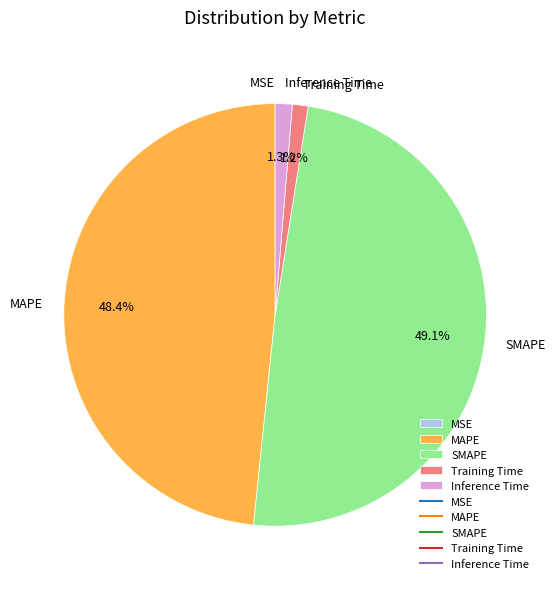

To the nearest percent, what is the difference between the MAPE and SMAPE slice percentages?

1%